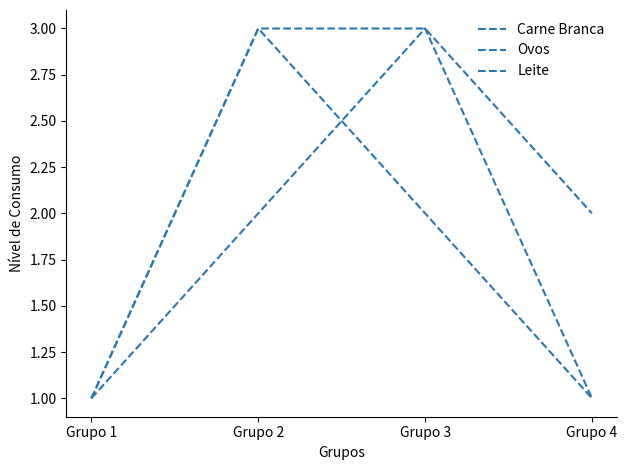

Does the chart display data point markers on the line(s)?

No